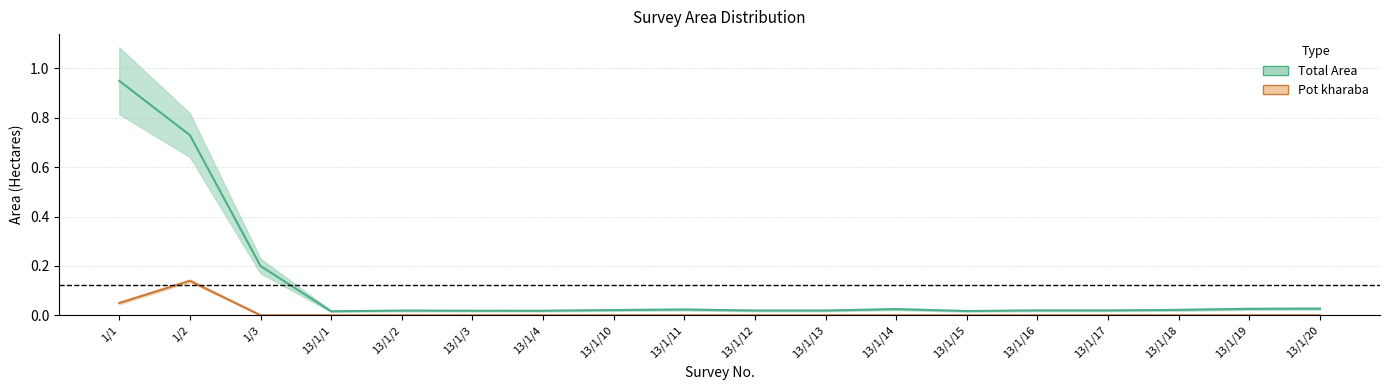

What is the maximum value shown in the chart?

0.9